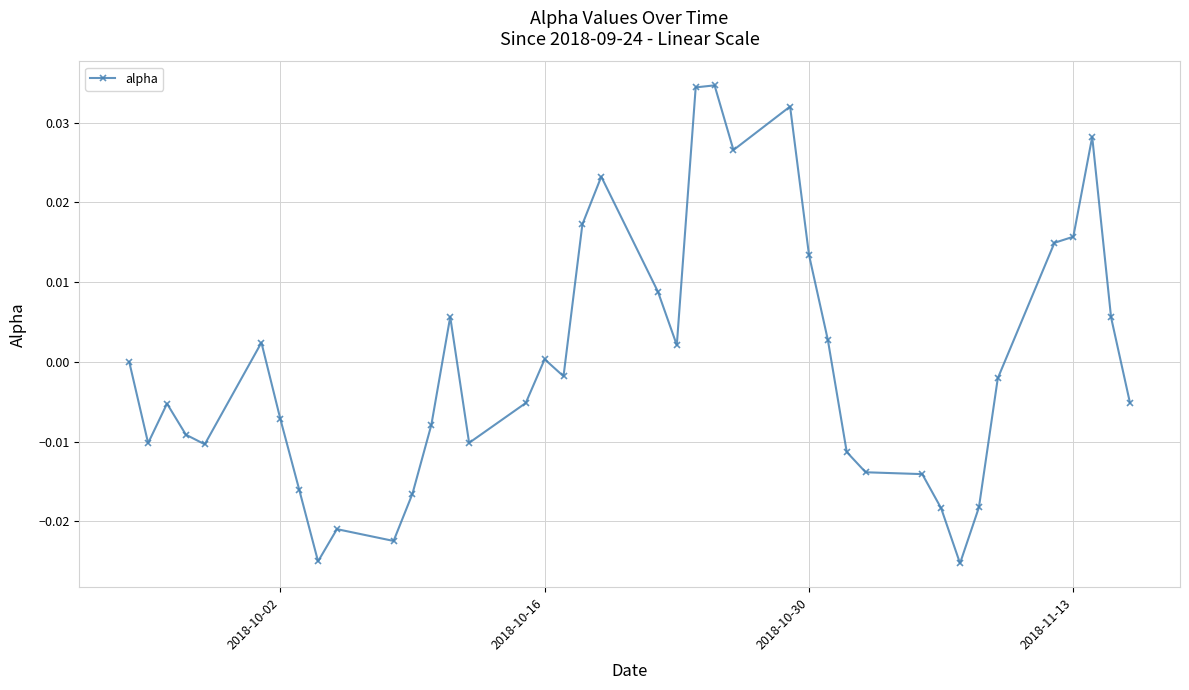

True or false: the data has more than 2 interior local peaks.

True